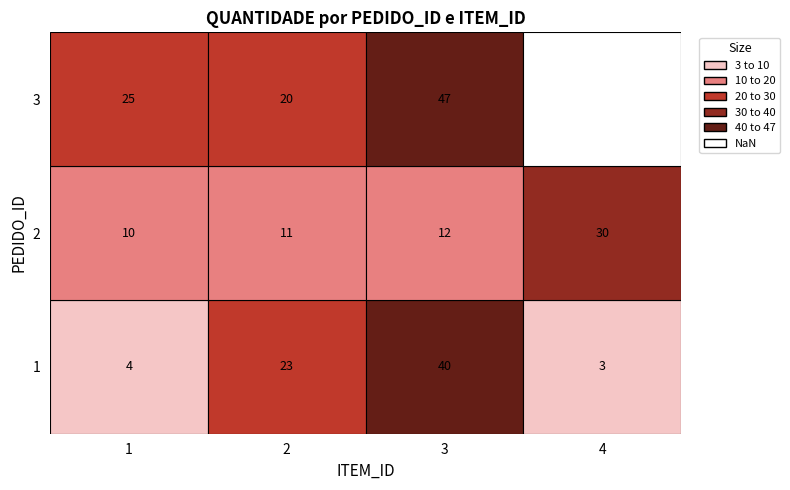

Where does the 3 series first go above 25?

3